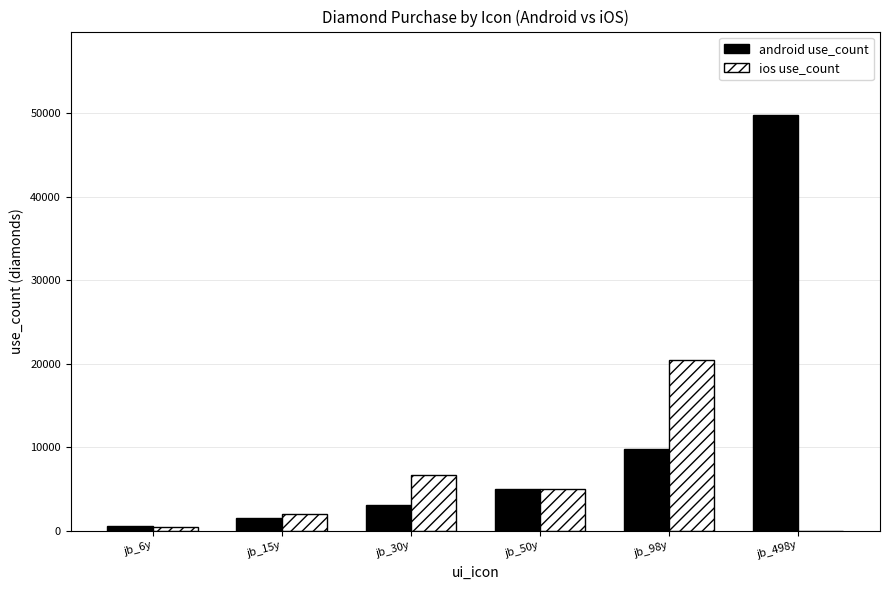

What is the difference between the ios use_count values at jb_6y and jb_98y?

20000